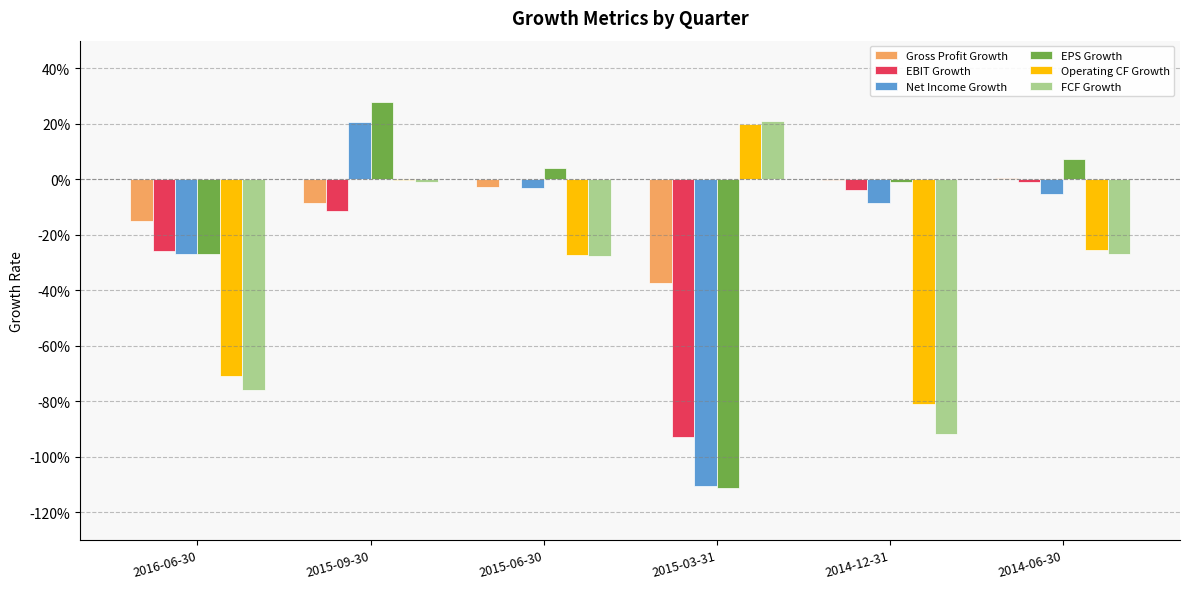

What is the label of the 4th bar from the right?

2015-06-30